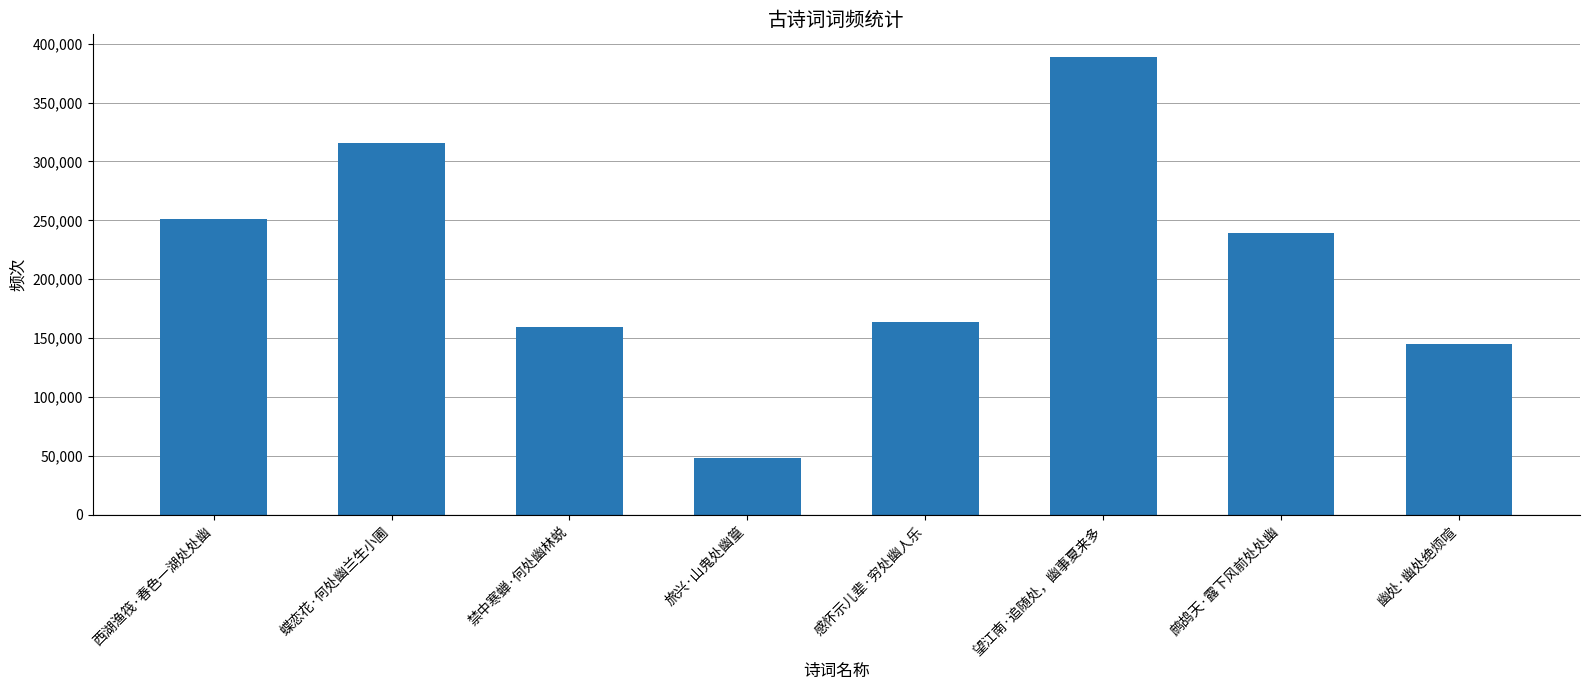

Reading right to left, transcribe all the data shown in this chart.

145087	238901	388600	163273	47813	159199	315908	251270